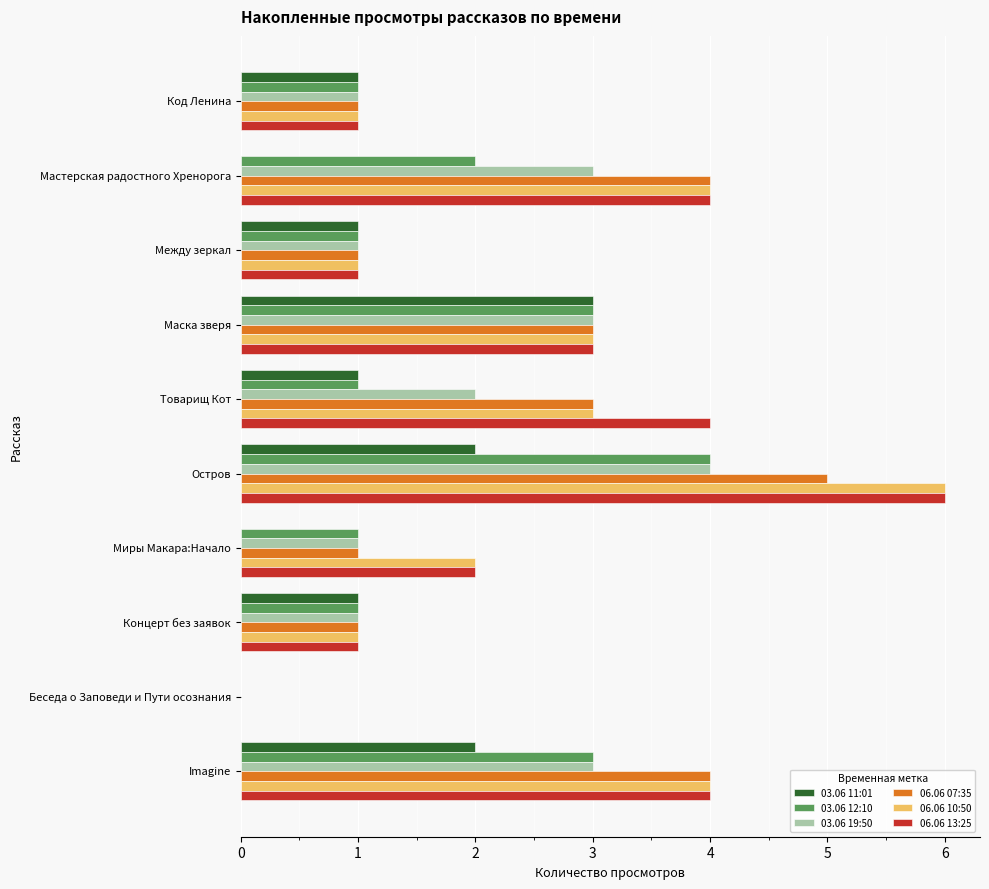

How many series are shown in this chart?

6